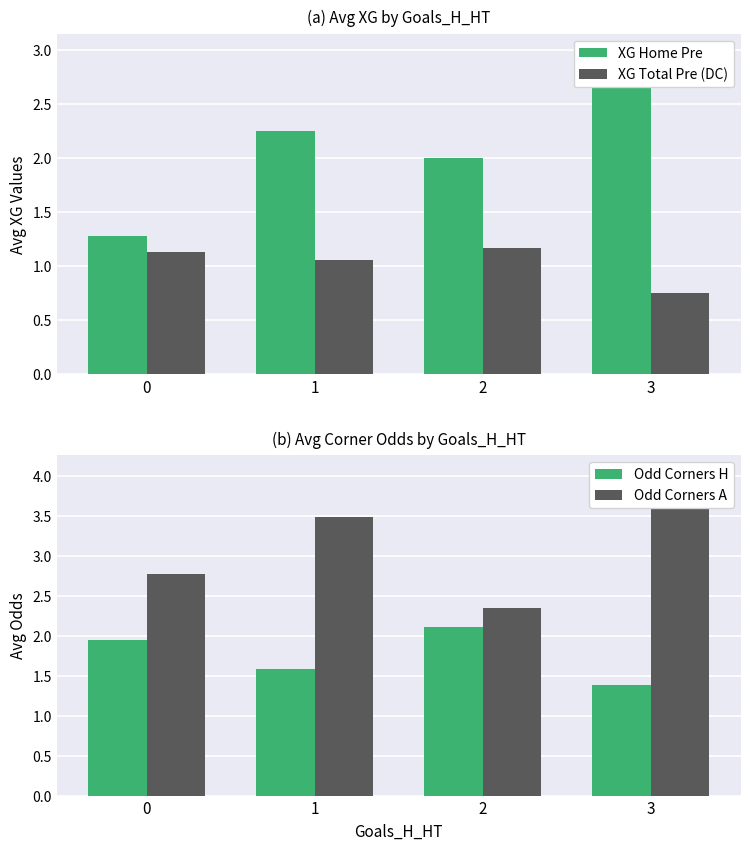

What is the difference between the XG Home Pre values at 3 and 2?

1.0